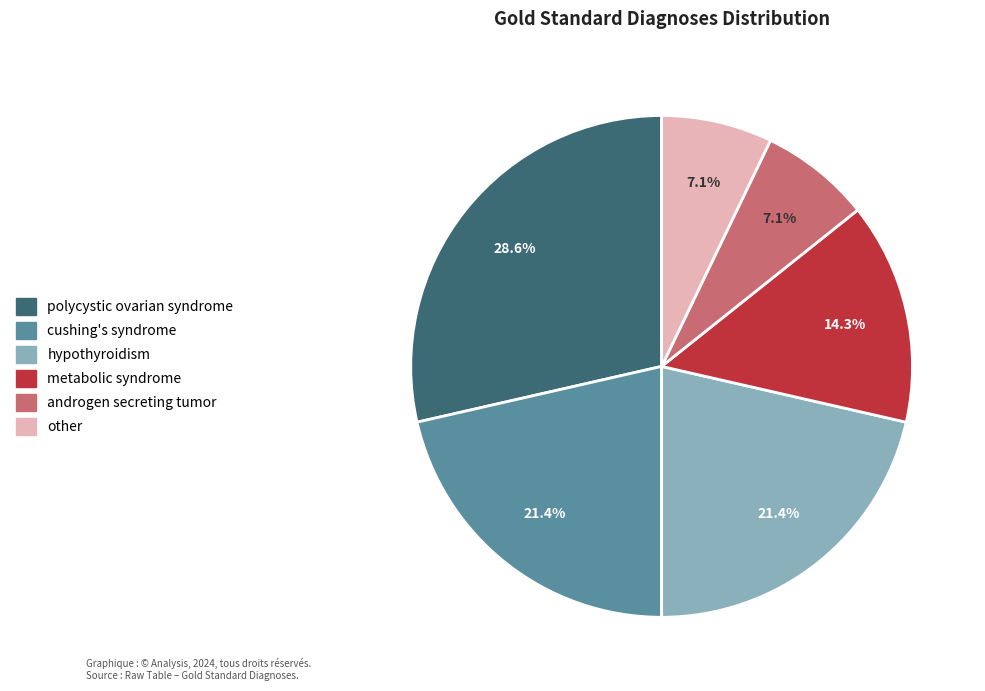

How many slices are in this pie chart?

6